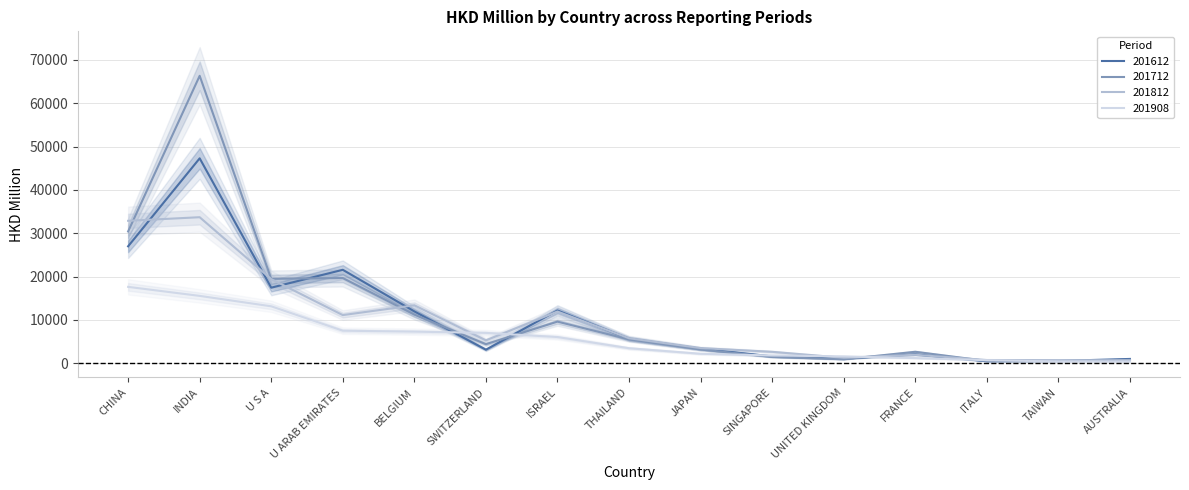

Between INDIA and U ARAB EMIRATES, which series saw the biggest shift?

201712